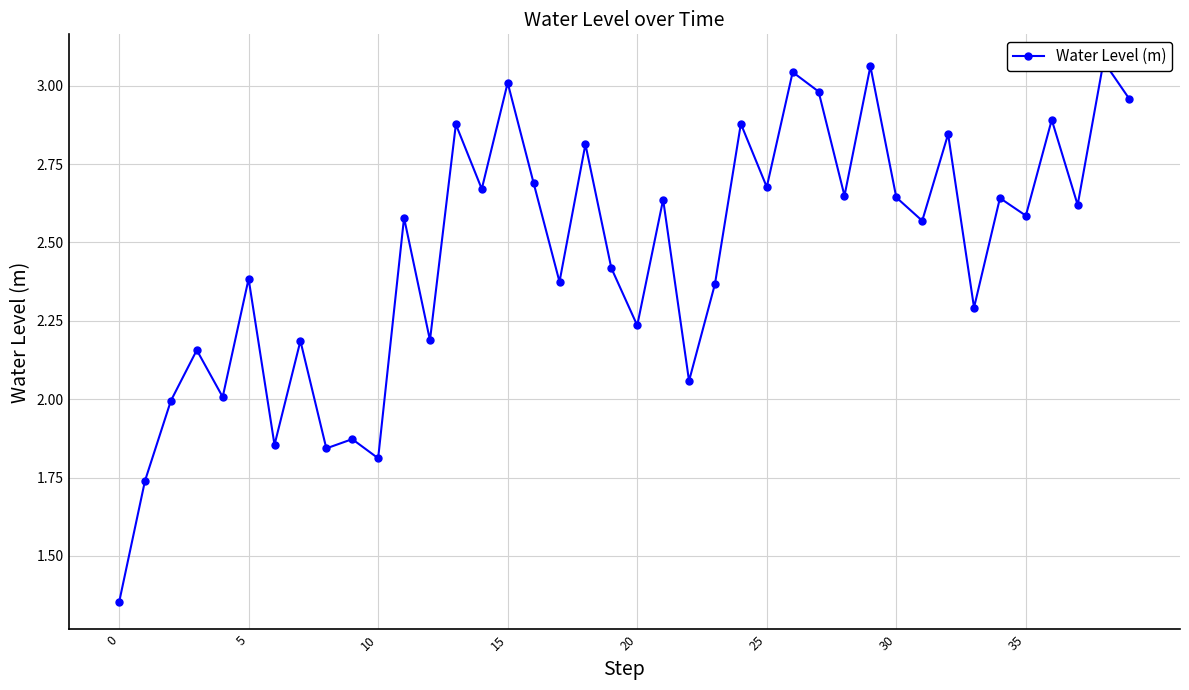

What is the difference between the maximum and second lowest values?

1.3